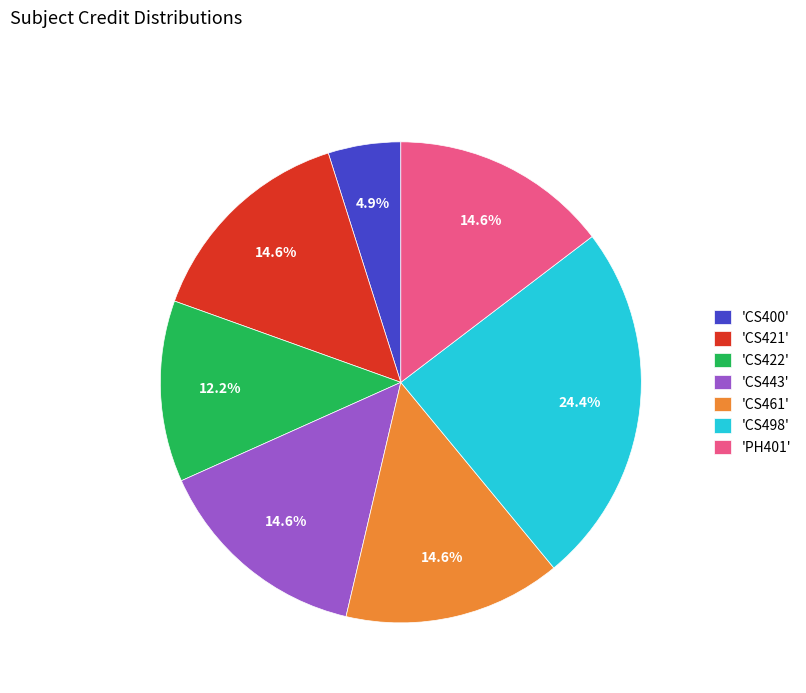

Which slice is the smallest?

'CS400'